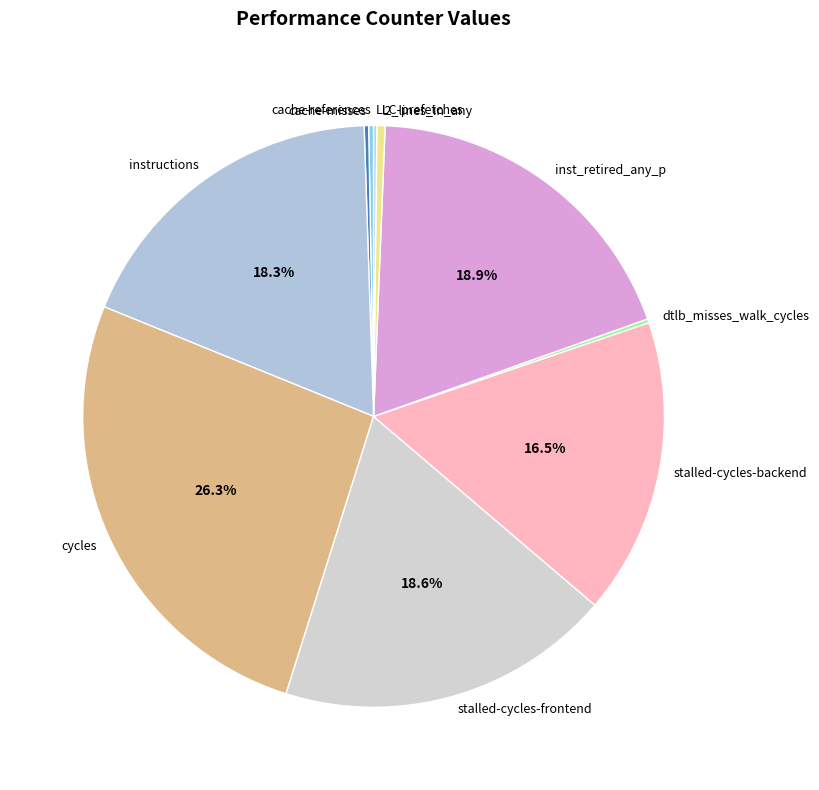

Combined, do instructions and stalled-cycles-backend account for over 50%?

No